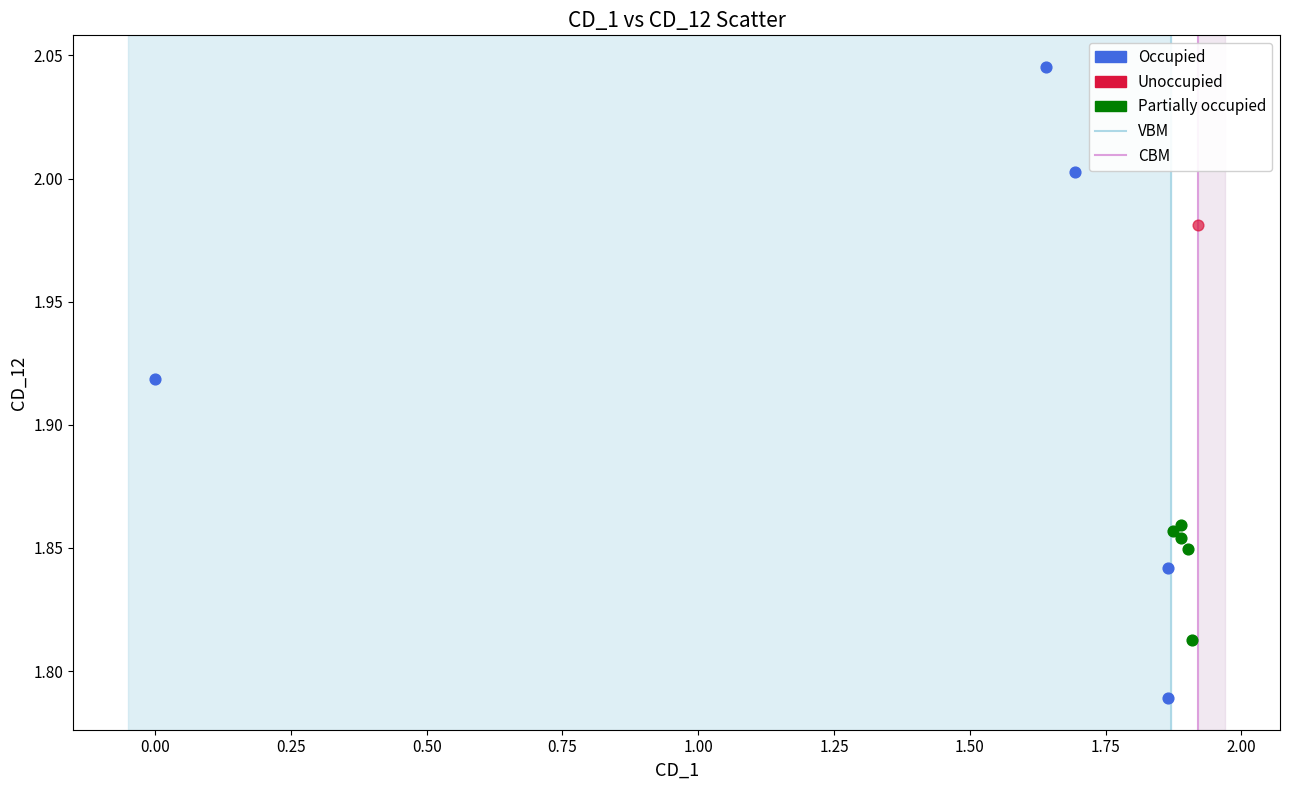

Which series reaches the maximum Y coordinate?

Occupied